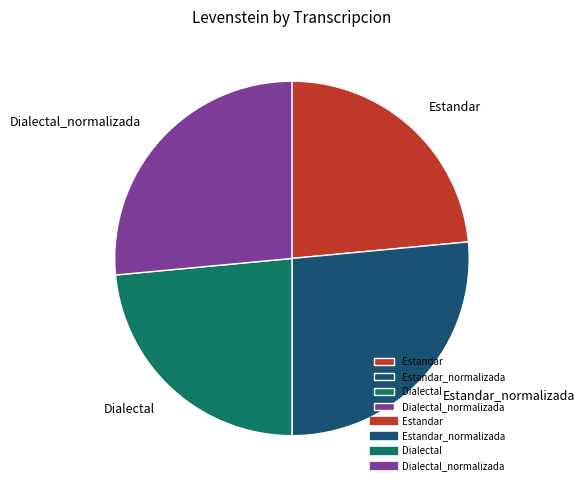

What is the ratio of the value at Estandar to the value at Dialectal?

1.0